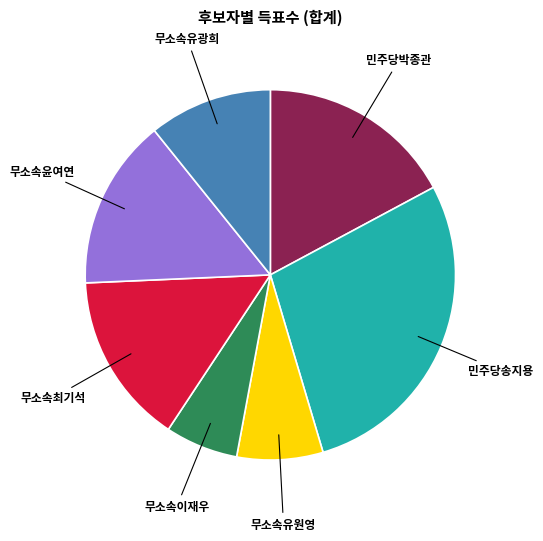

Approximately how many times larger is the value at 무소속최기석 compared to 무소속유원영?

2.0